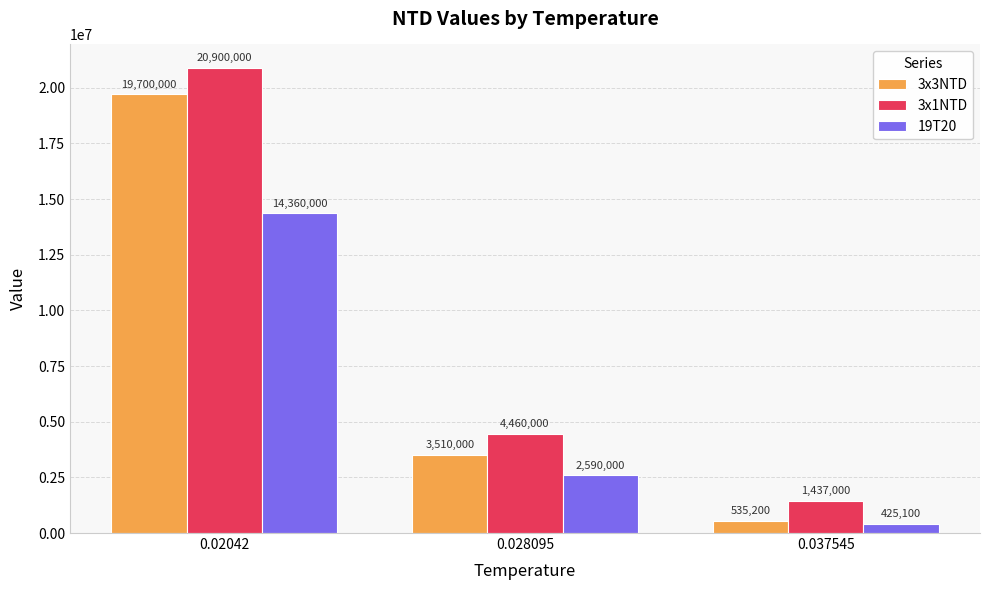

Which series has the widest spread of values?

3x1NTD